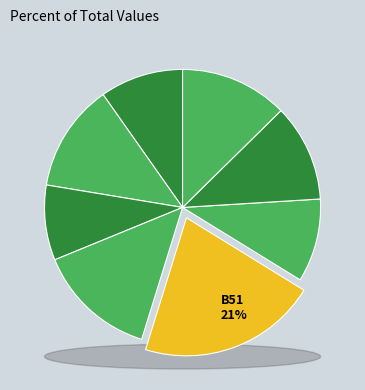

How many slices are in this pie chart?

8